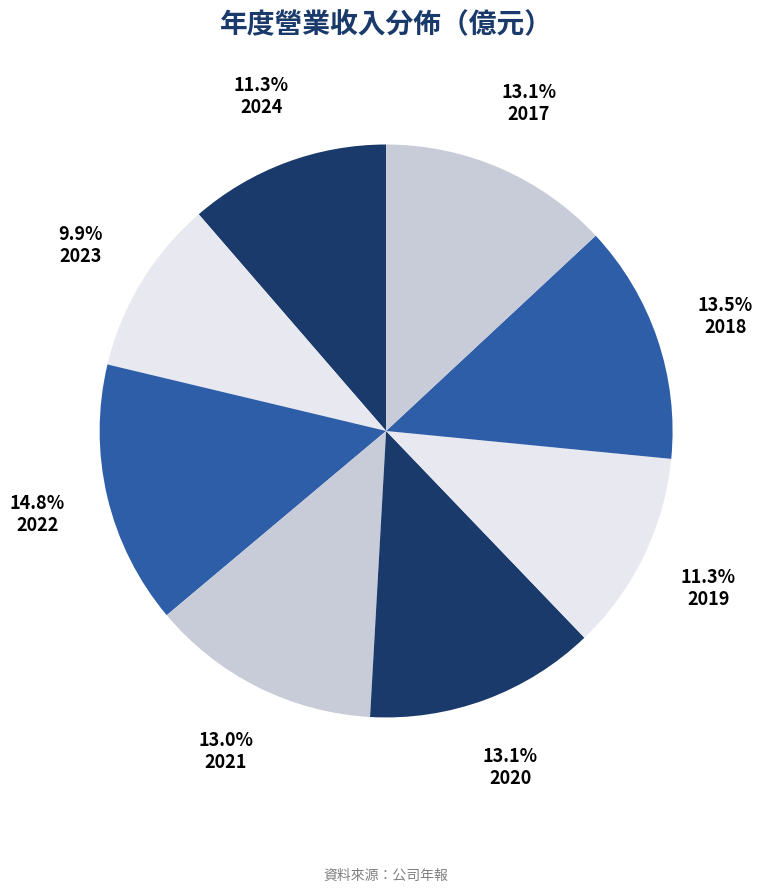

Count the number of slices in the pie.

8